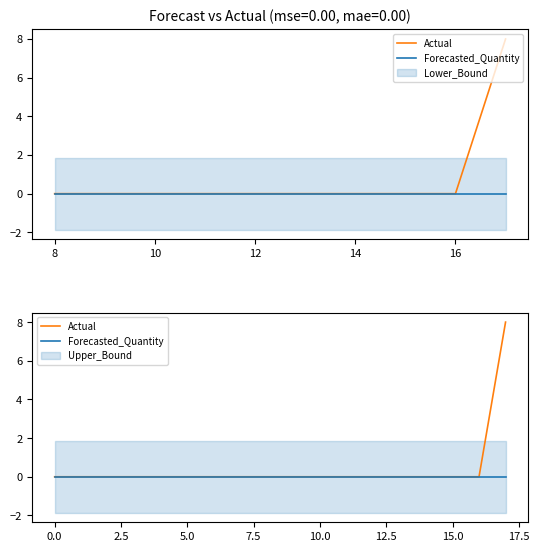

At how many categories does at least one series exceed 6?

1